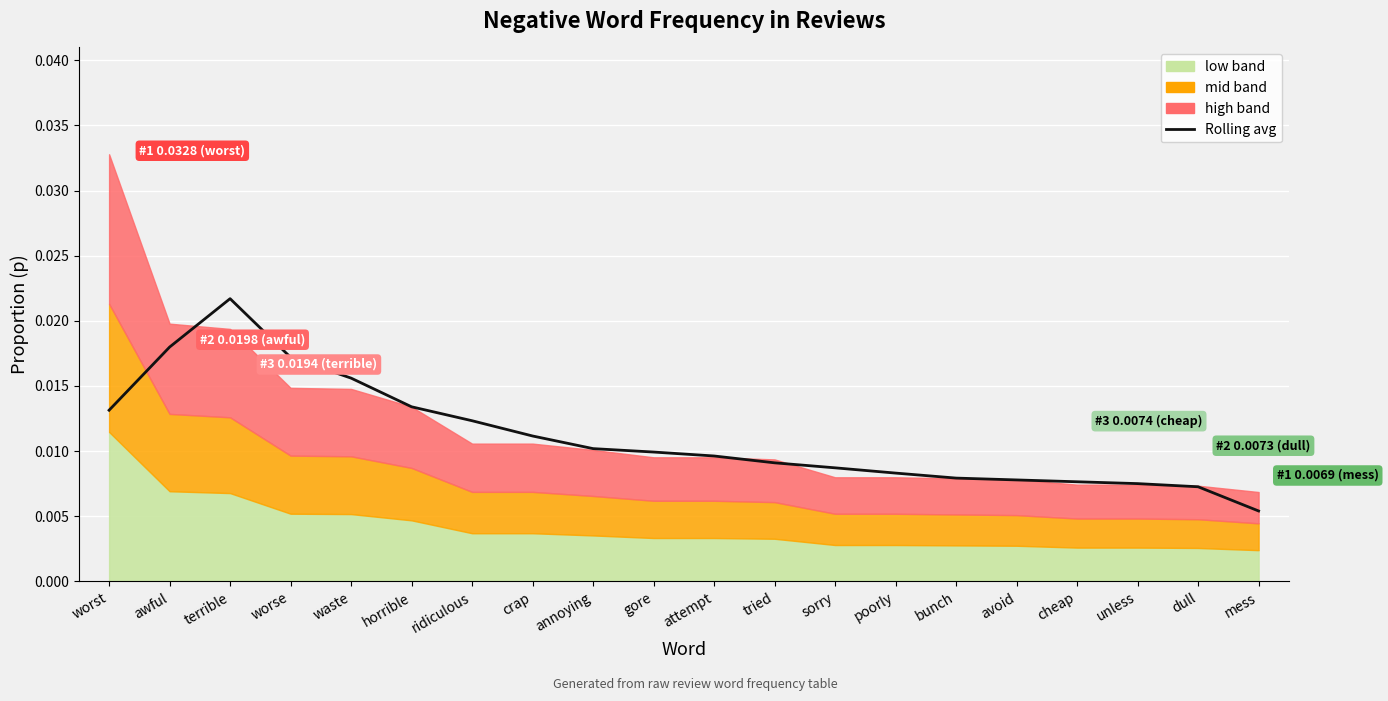

Which has a higher value, crap or cheap?

crap